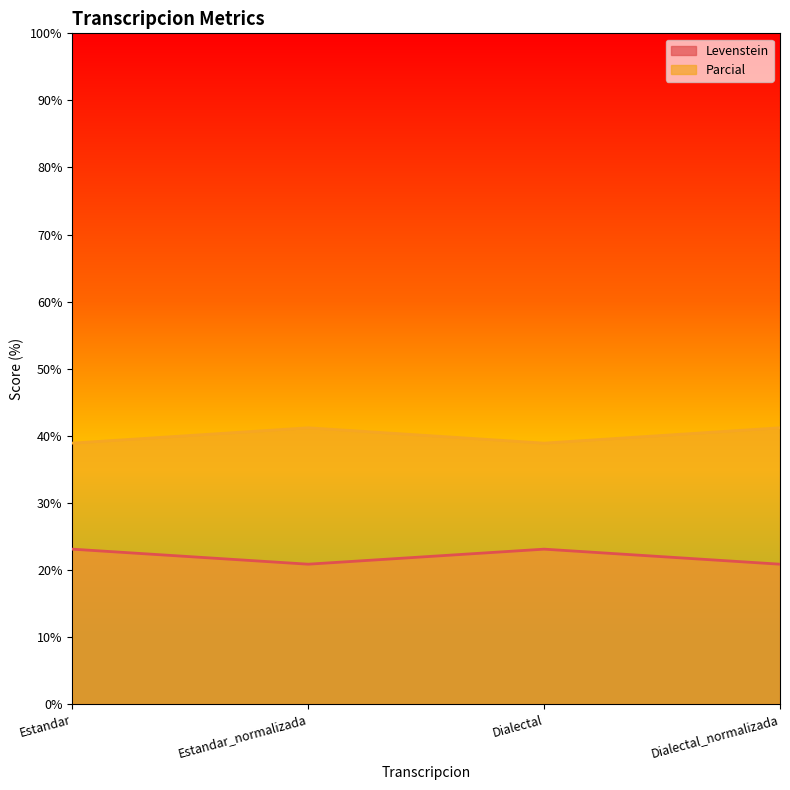

At how many categories does at least one series exceed 25?

4